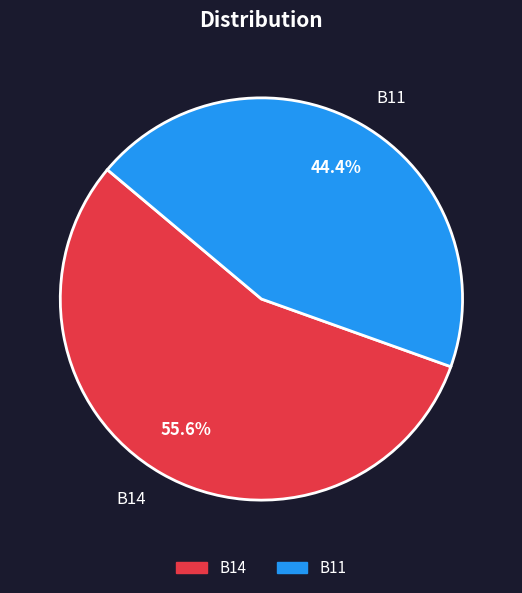

Does B11 account for over 50% of the chart?

No